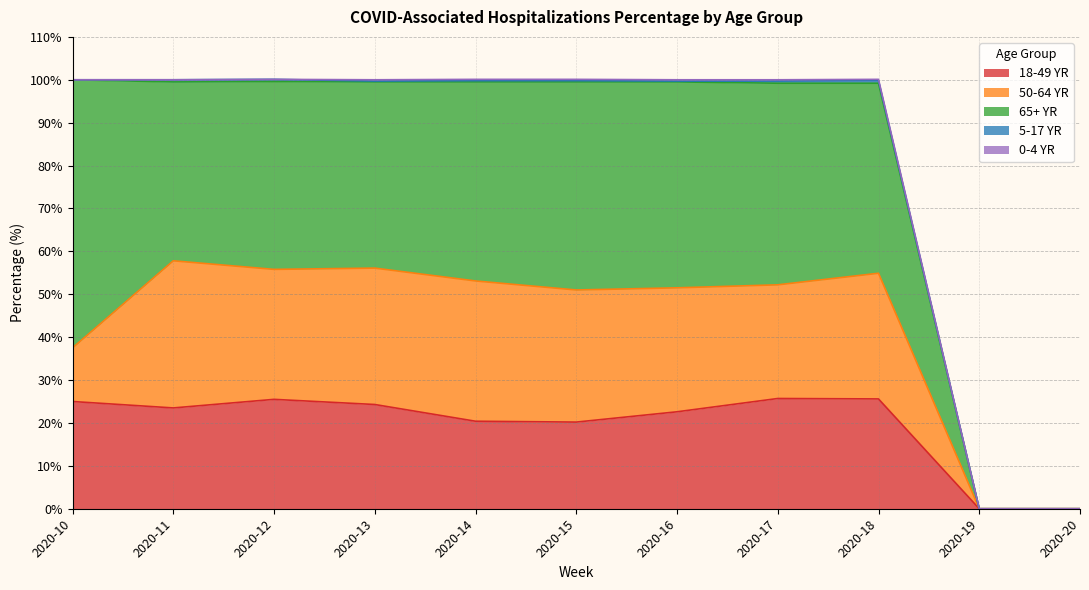

At how many categories does at least one series exceed 44?

6